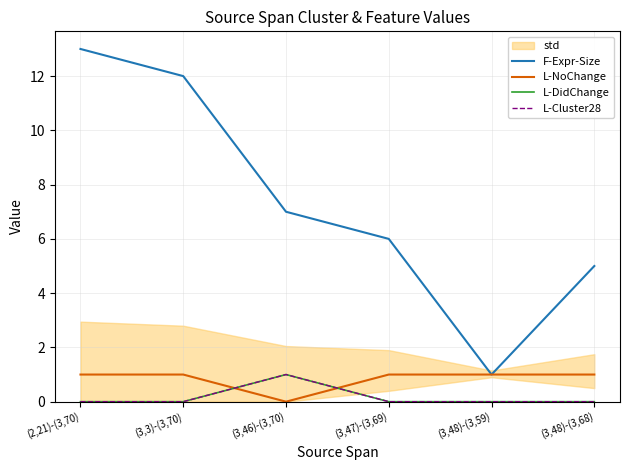

How many positive values does the L-NoChange series have?

5